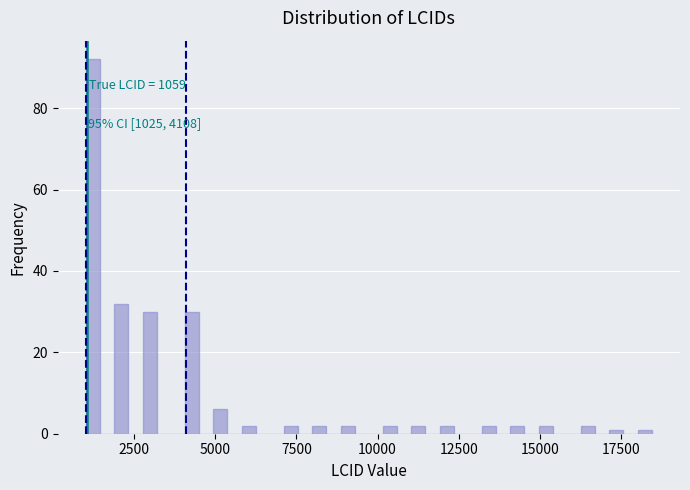

Read against the x-axis, roughly where is the centre of the tallest bar?

1000